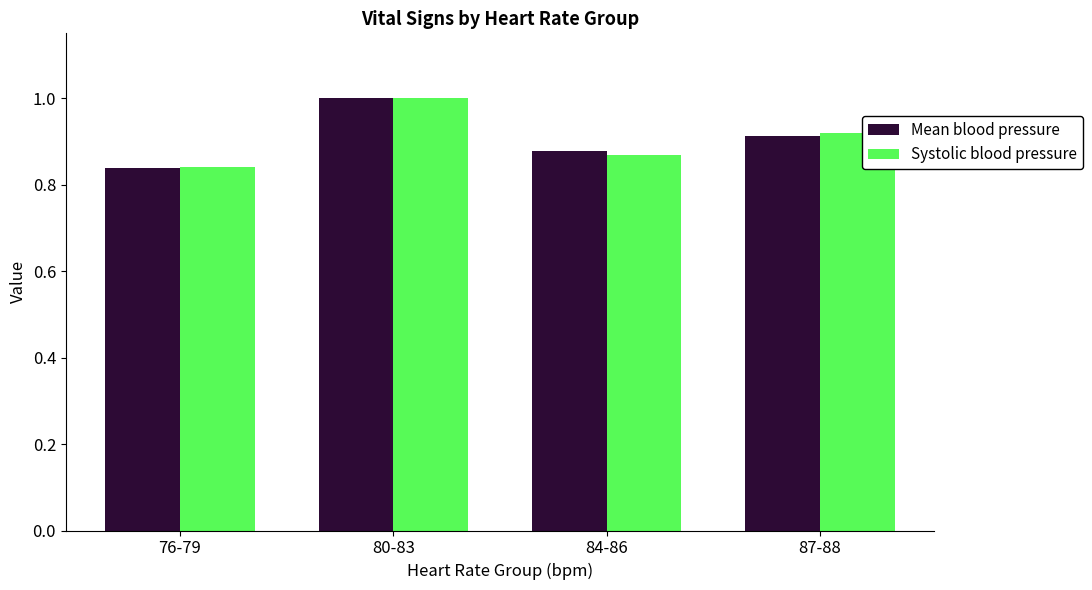

Where is Systolic blood pressure nearest to the value 0?

76-79